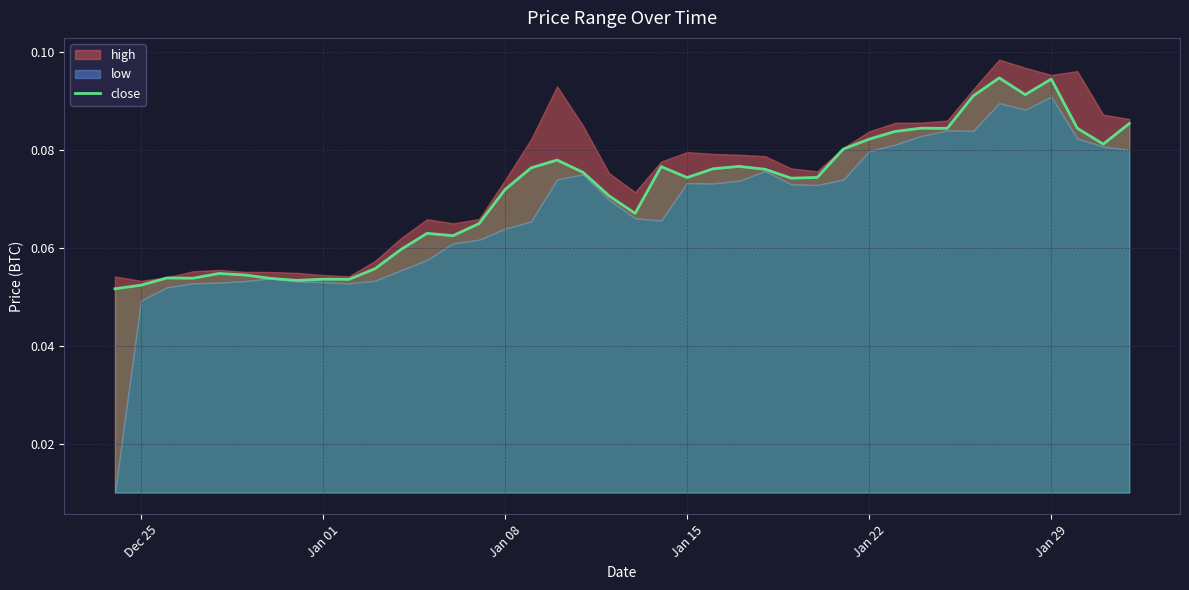

How many values are between 0 and 1?

40